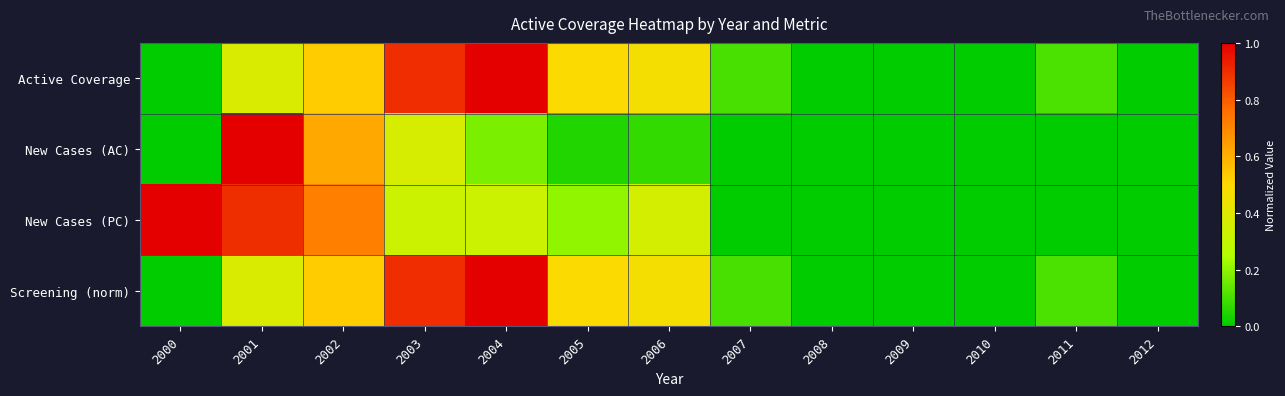

Reading right to left, what are all the values shown in this chart?

Active Coverage: 2012=0.0	2011=0.1	2010=0.0	2009=0.0	2008=0.0	2007=0.1	2006=0.5	2005=0.5	2004=1.0	2003=0.9	2002=0.5	2001=0.4	2000=0.0
New Cases (AC): 2012=0.0	2011=0.0	2010=0.0	2009=0.0	2008=0.0	2007=0.0	2006=0.1	2005=0.0	2004=0.2	2003=0.4	2002=0.6	2001=1.0	2000=0.0
New Cases (PC): 2012=0.0	2011=0.0	2010=0.0	2009=0.0	2008=0.0	2007=0.0	2006=0.4	2005=0.2	2004=0.3	2003=0.3	2002=0.7	2001=0.9	2000=1.0
Screening (norm): 2012=0.0	2011=0.1	2010=0.0	2009=0.0	2008=0.0	2007=0.1	2006=0.5	2005=0.5	2004=1.0	2003=0.9	2002=0.5	2001=0.4	2000=0.0